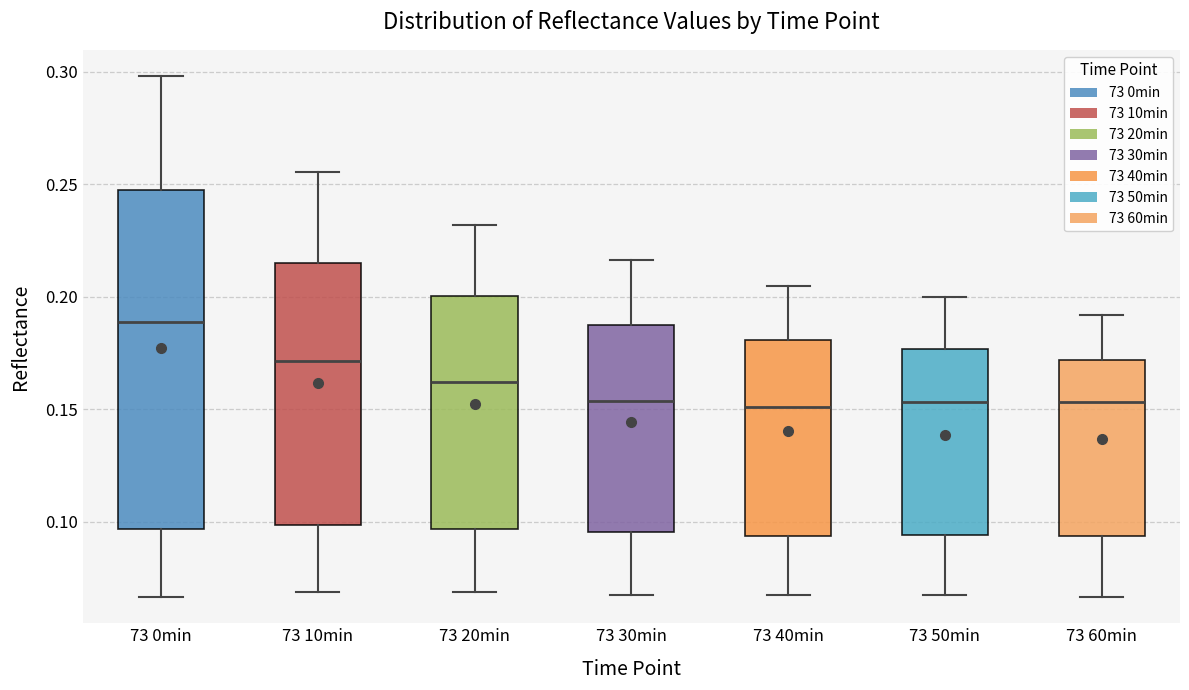

Which box has the highest median line?

73 0min